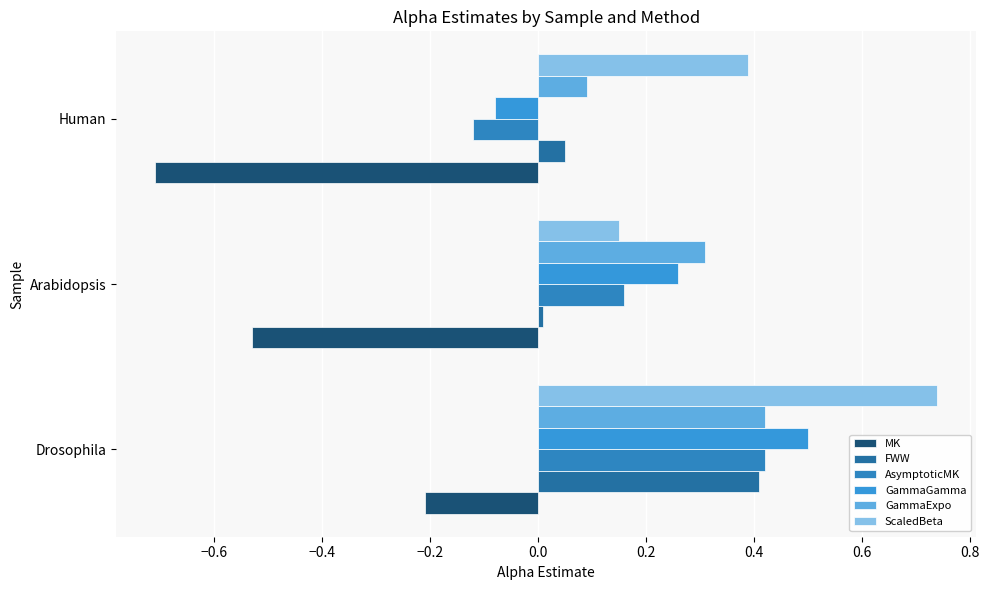

What is the value of the GammaExpo bar at the 1st from the left?

0.4